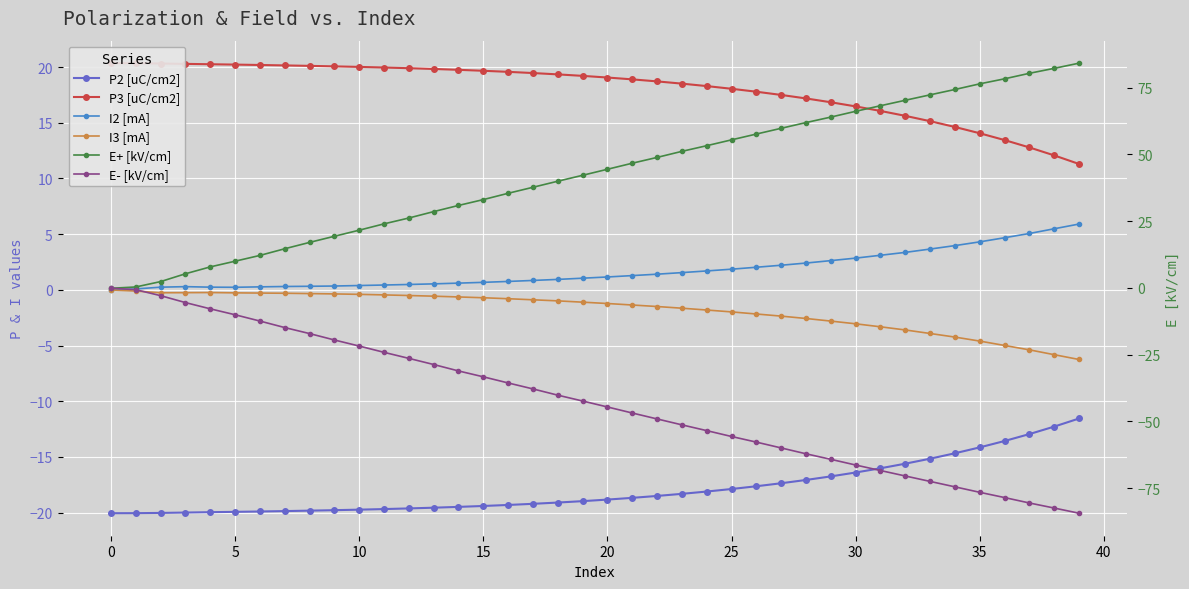

At which label is I3 [mA] closest to -3?

30